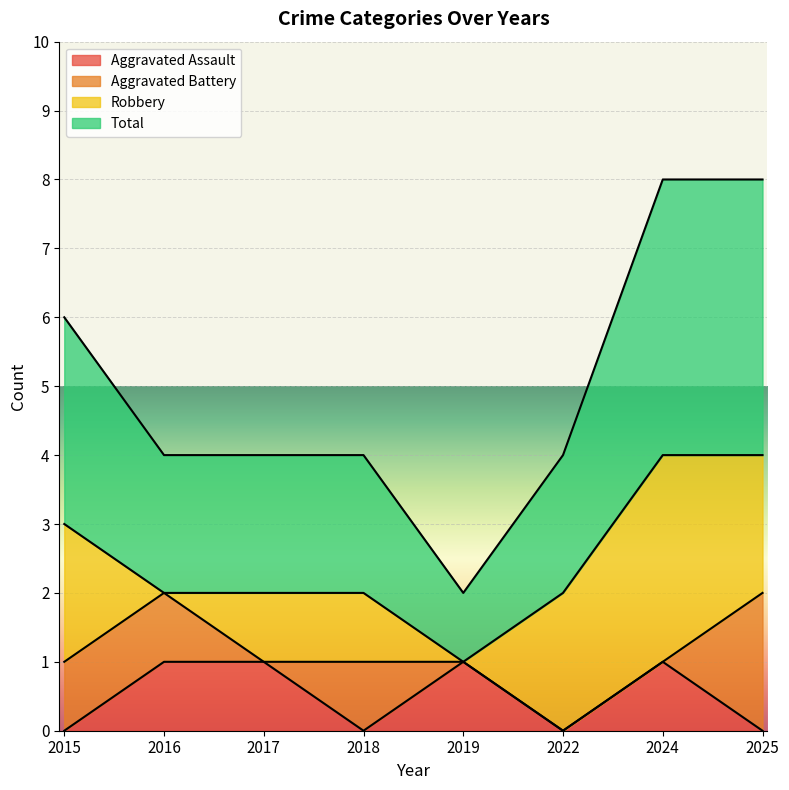

What are all the series names shown in the legend?

Aggravated Assault, Aggravated Battery, Robbery, Total